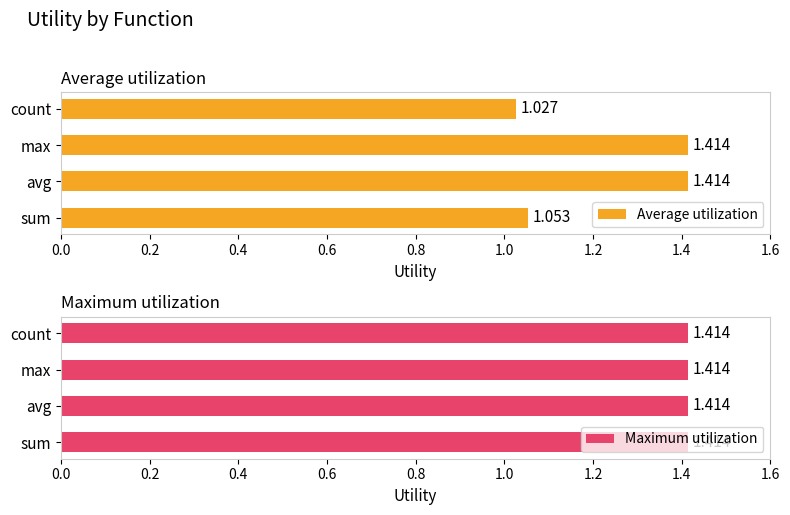

True or false: Average utilization has a value of 1.6 at count.

False